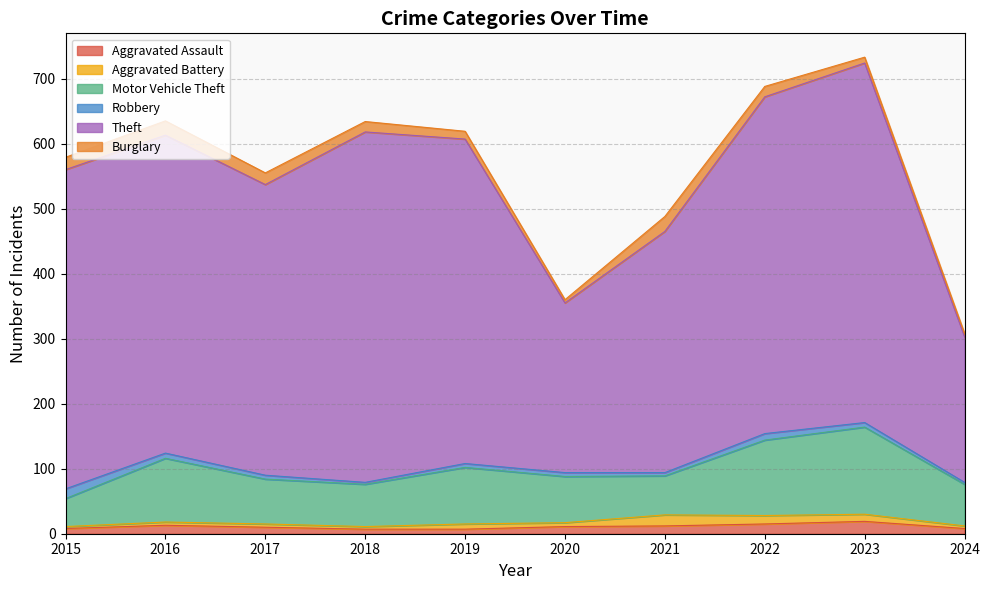

What is the difference between the Theft values at 2015 and 2016?

2